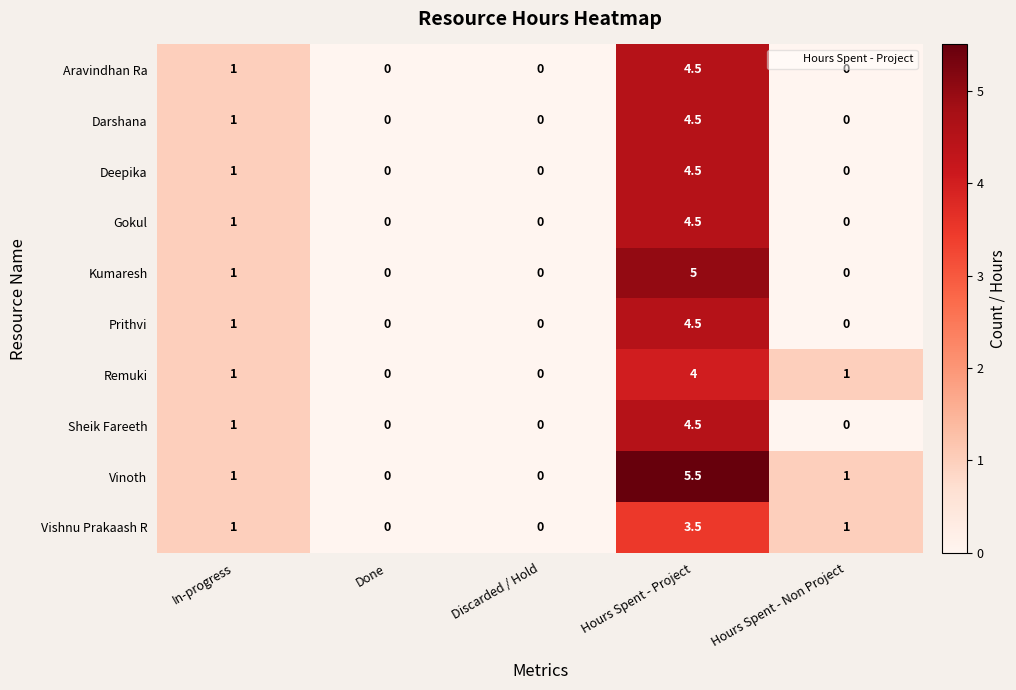

How many data points does each series have?

5